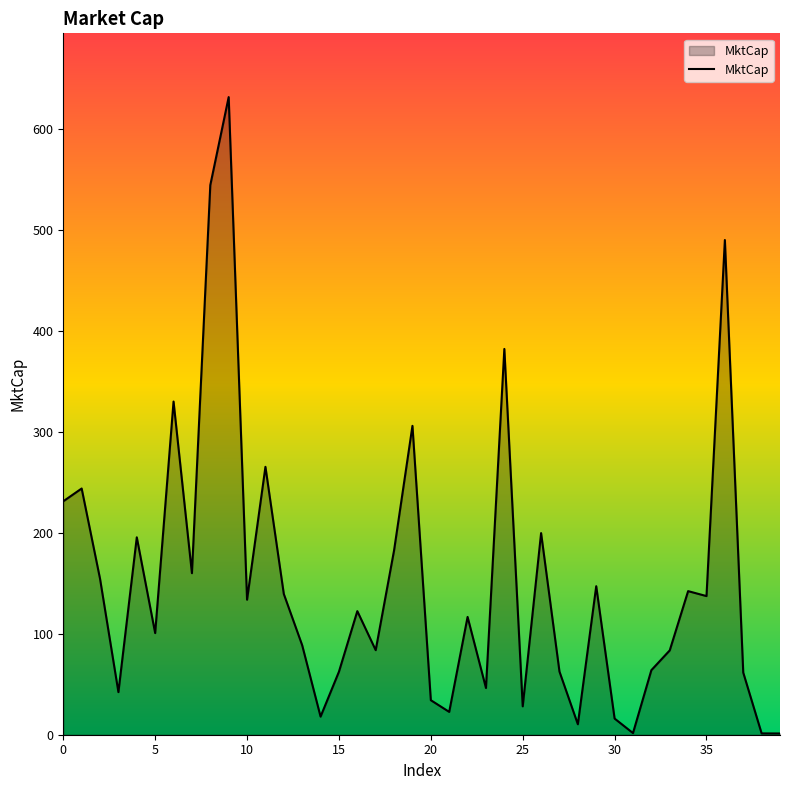

What is the difference between the maximum and minimum values?

630.9